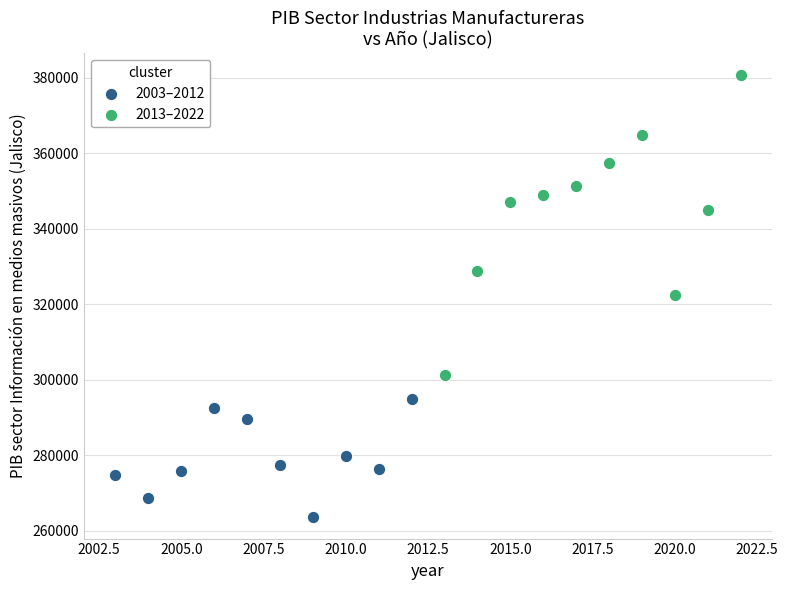

Which series reaches the minimum Y coordinate?

2003–2012